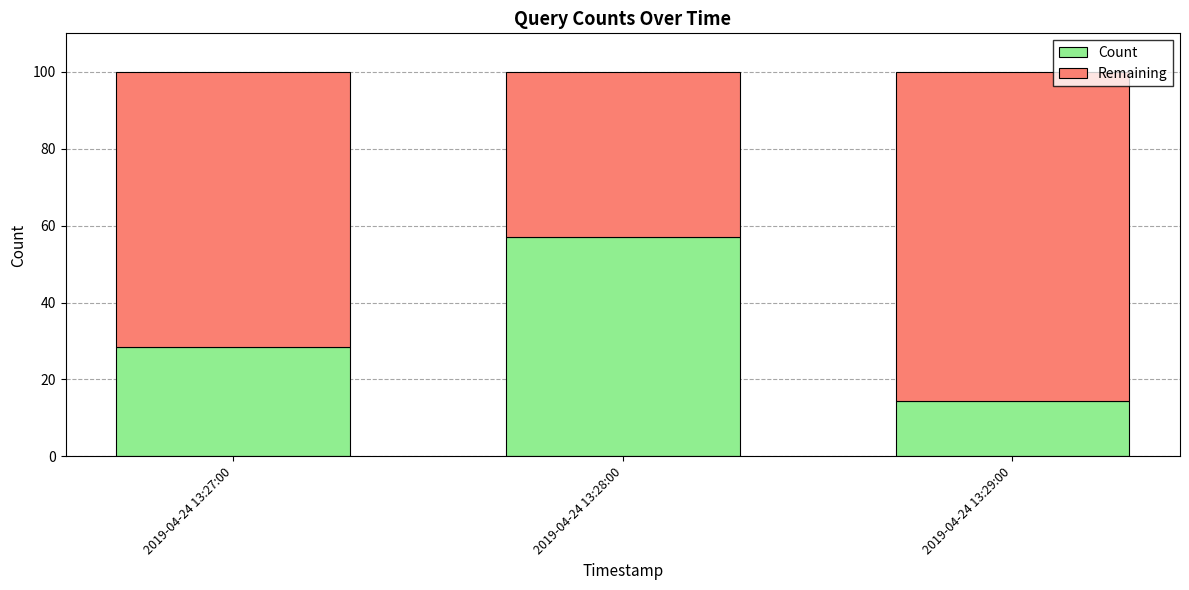

What is the average value of the Count series?

33.3